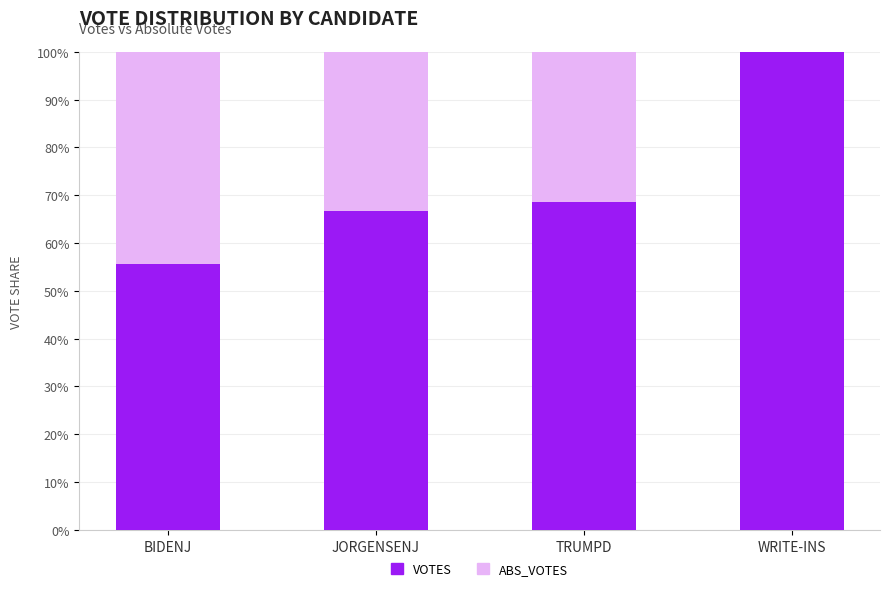

What is the lowest value of the VOTES series?

0.6